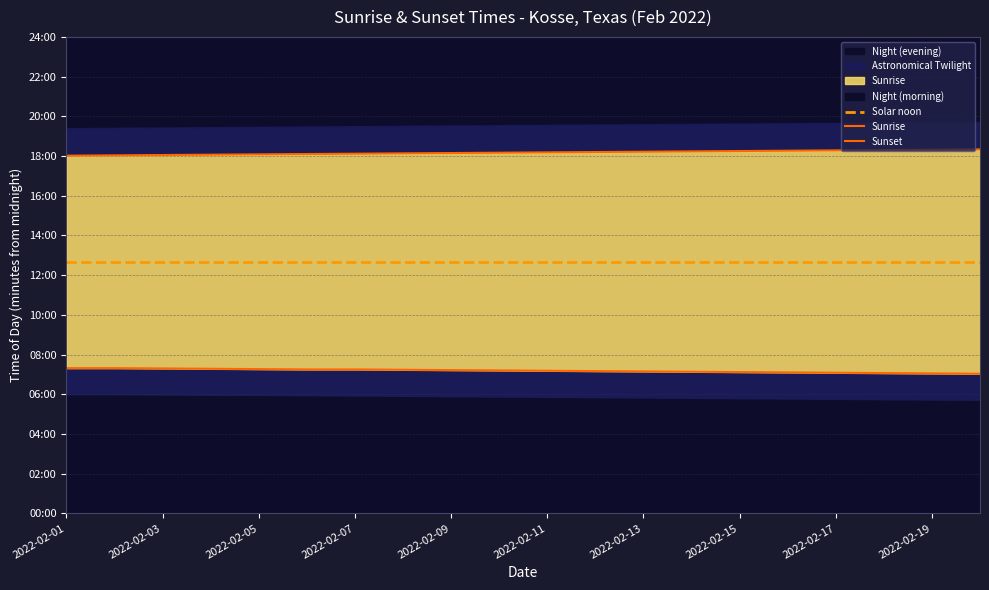

What is the minimum value shown in the chart?

422